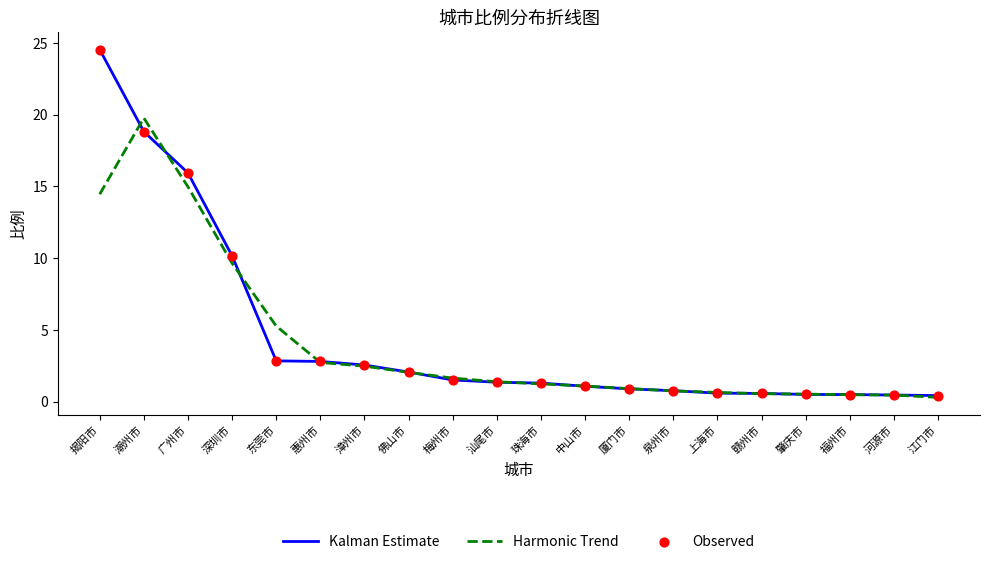

Which series has the largest range (max minus min)?

Kalman Estimate